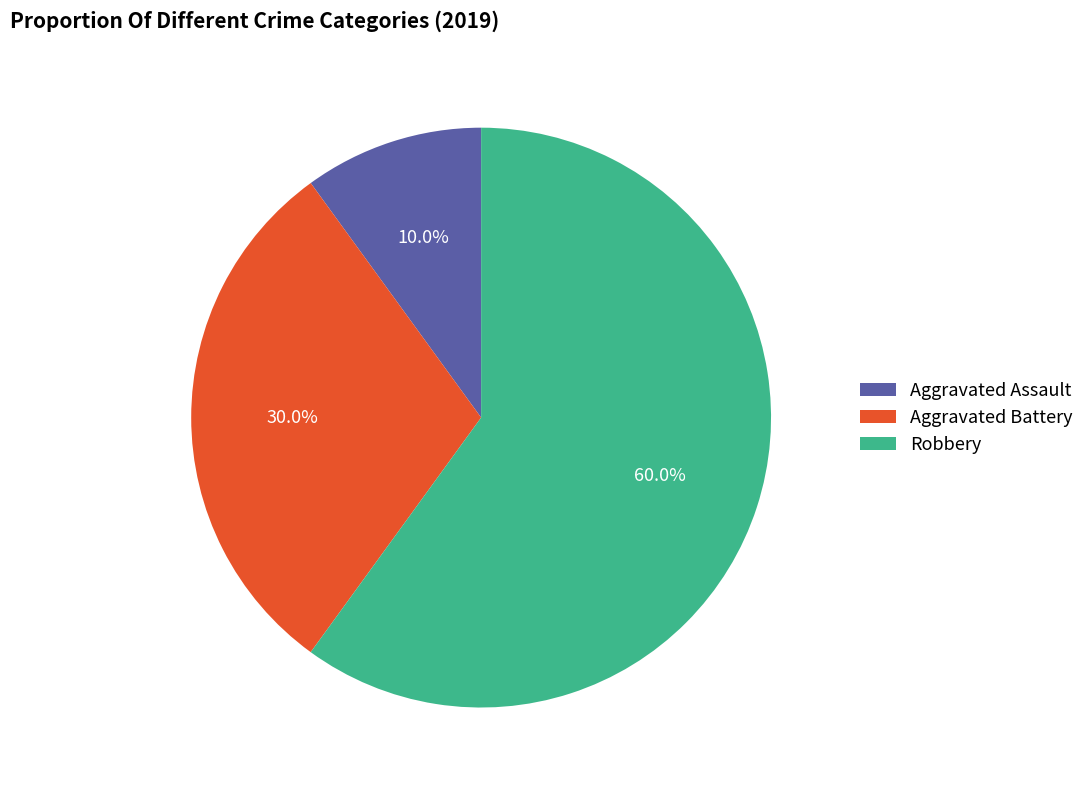

How many slices are in this pie chart?

3